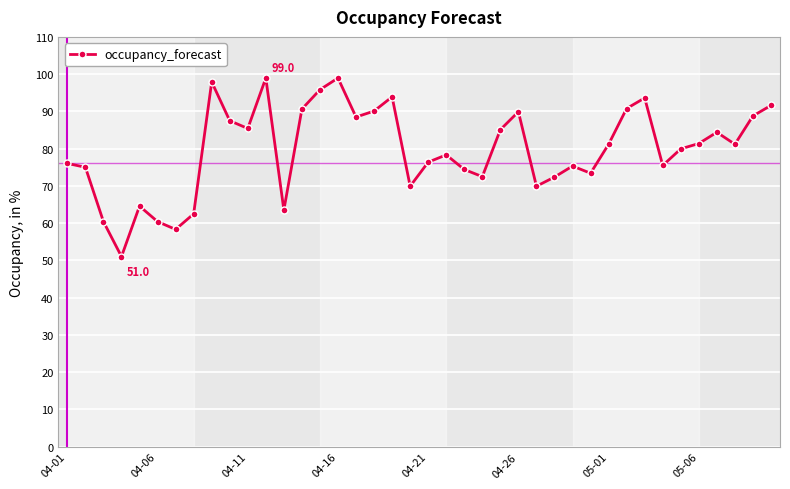

What is the minimum value shown in the chart?

51.0